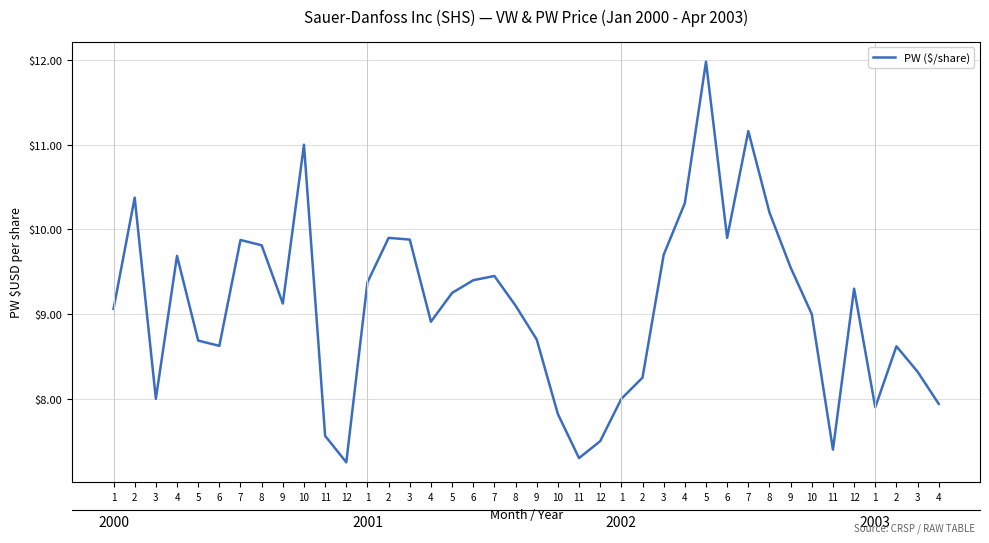

At which category does the chart reach its peak across all series?

5